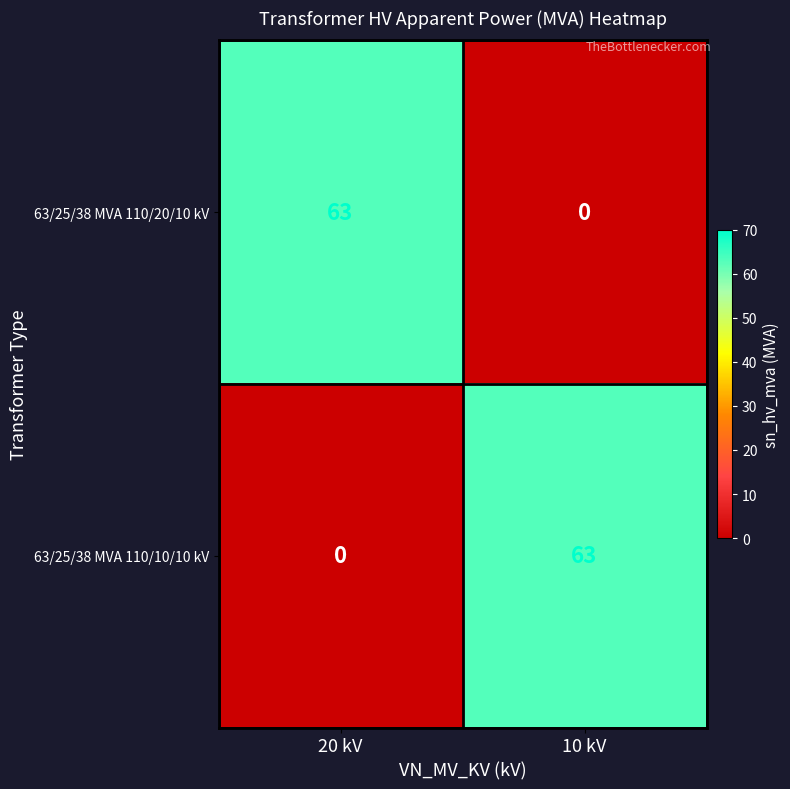

Rank the categories by 63/25/38 MVA 110/10/10 kV value from highest to lowest.

10 kV, 20 kV